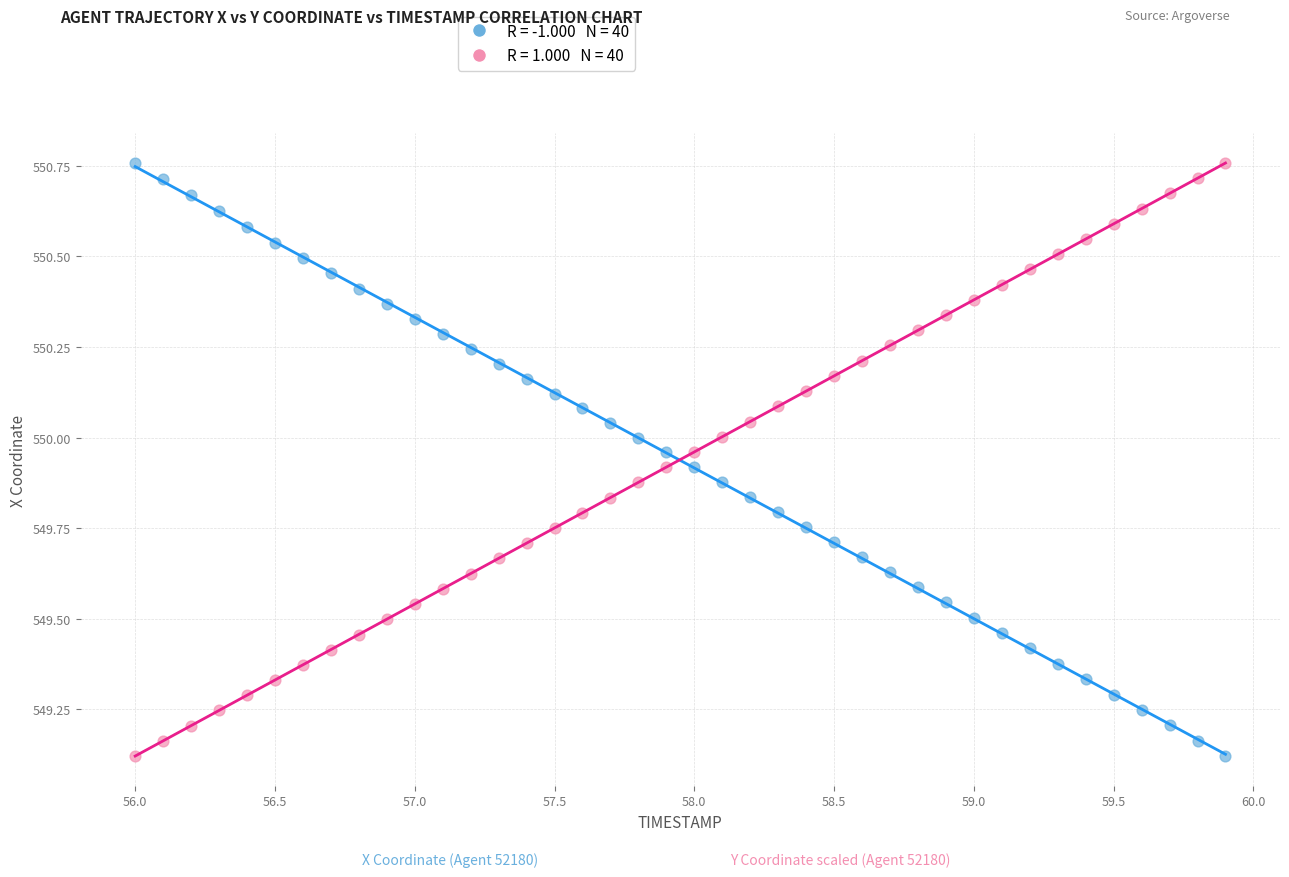

Across all data points, what is the range of X values (max minus min)?

3.9